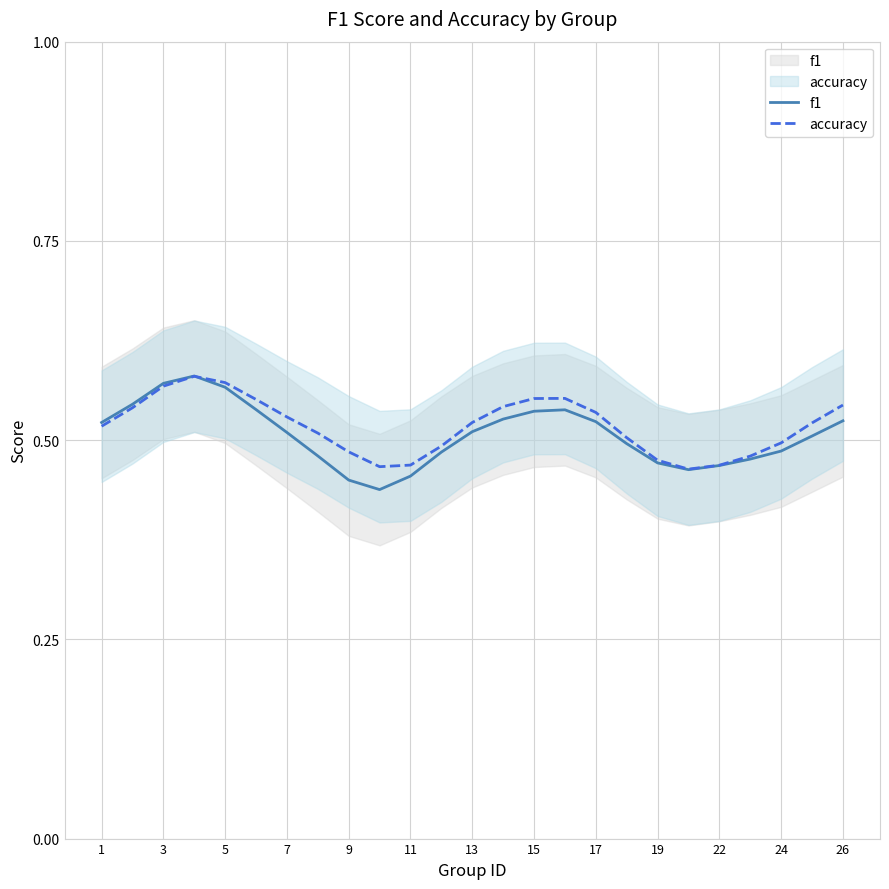

What is the minimum value shown in the chart?

0.4